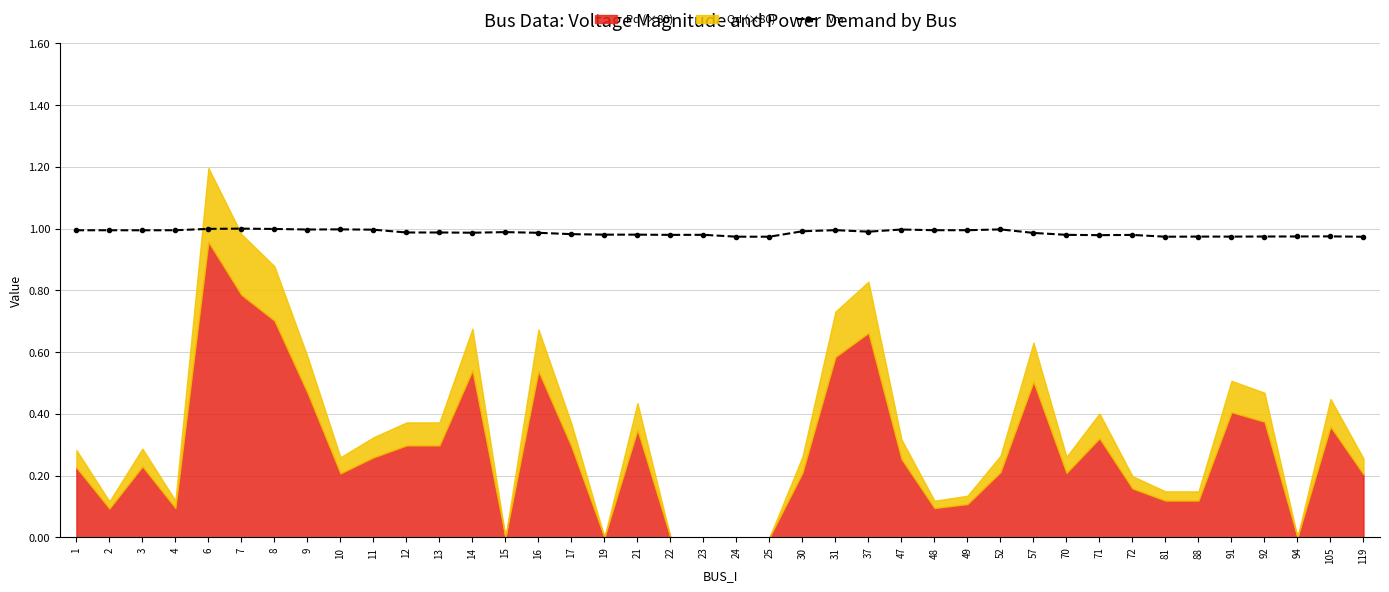

Reading left to right, what are all the values shown in this chart?

1.0	1.0	1.0	1.0	1.0	1.0	1.0	1.0	1.0	1.0	1.0	1.0	1.0	1.0	1.0	1.0	1.0	1.0	1.0	1.0	1.0	1.0	1.0	1.0	1.0	1.0	1.0	1.0	1.0	1.0	1.0	1.0	1.0	1.0	1.0	1.0	1.0	1.0	1.0	1.0